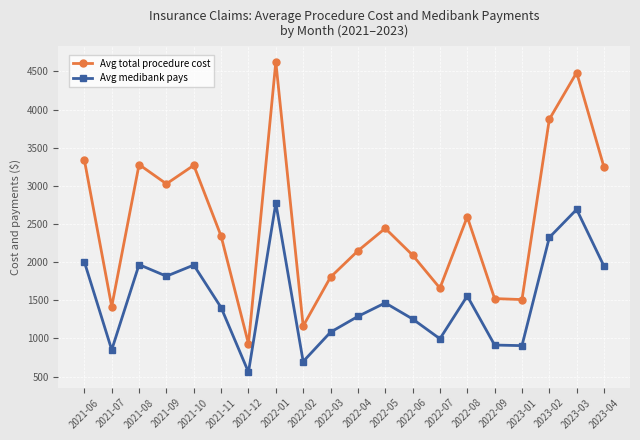

Between 2022-02 and 2022-04, which series saw the biggest shift?

Avg total procedure cost